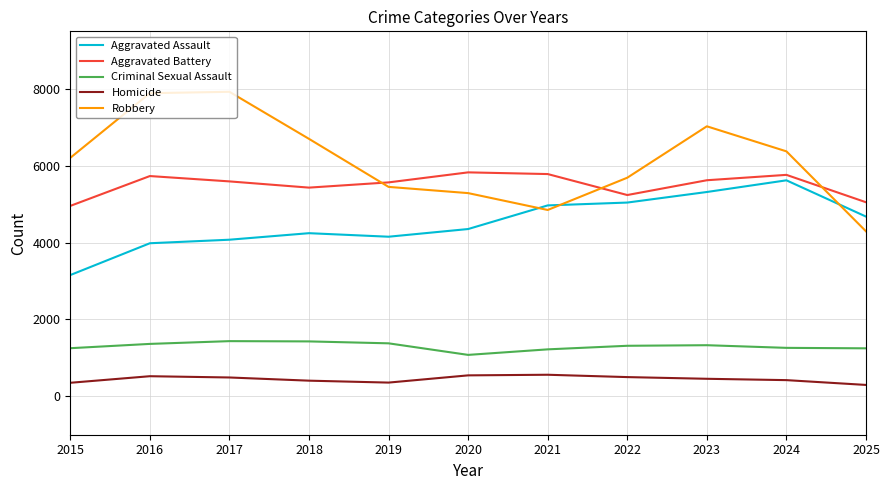

True or false: Criminal Sexual Assault and Robbery cross at least once.

False